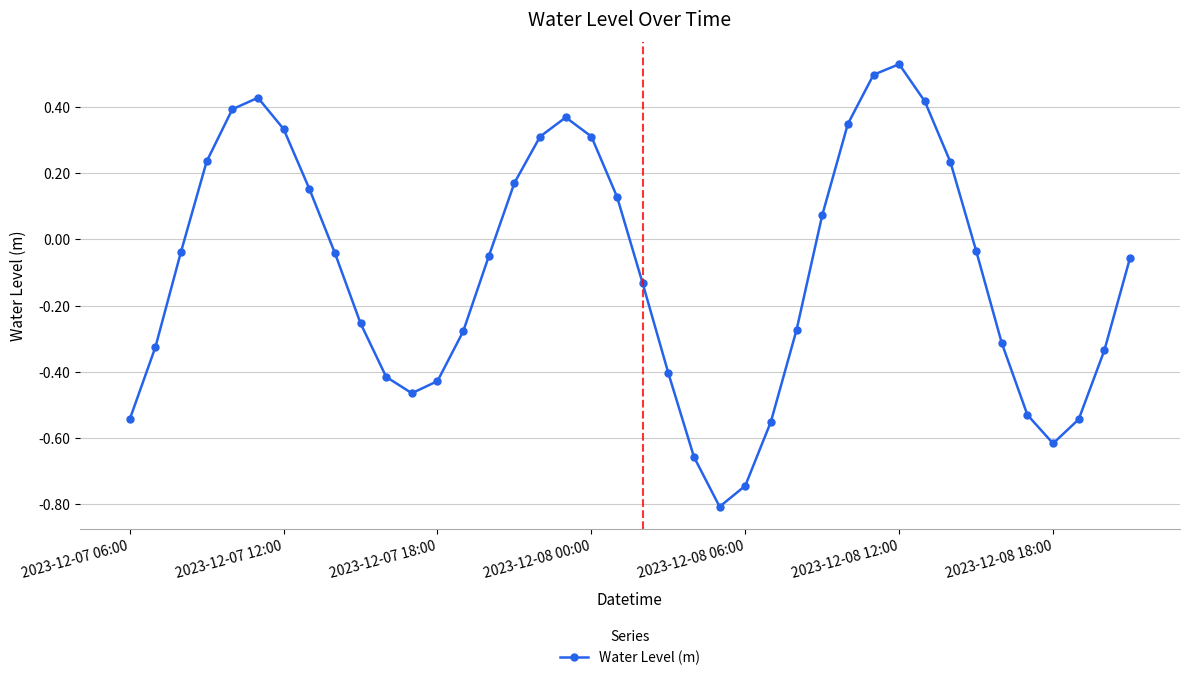

What is the difference between the maximum and minimum values?

1.3